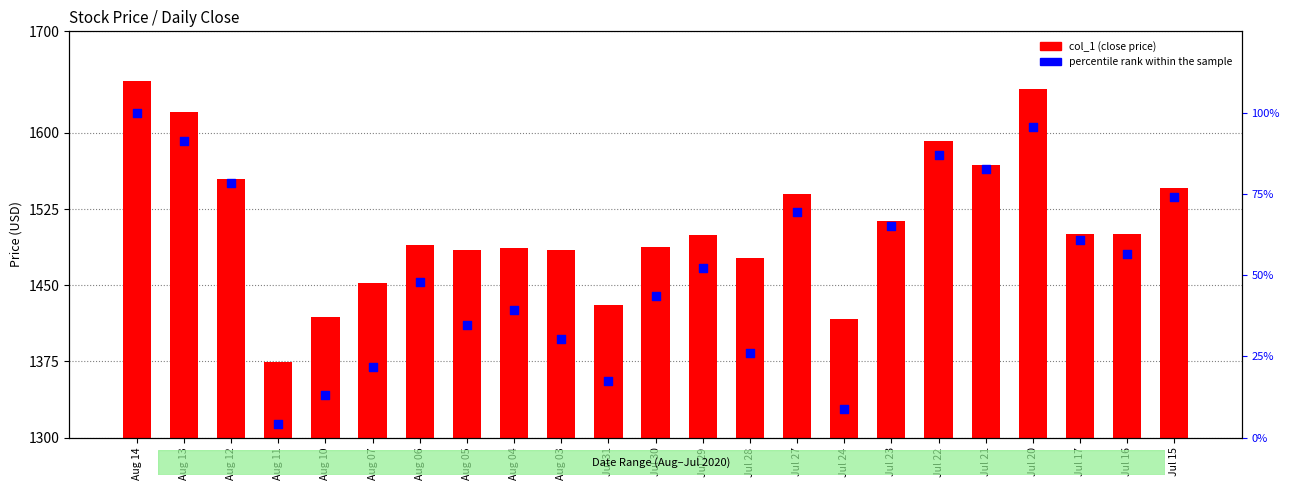

What are all the series names shown in the legend?

col_1, percentile rank within the sample